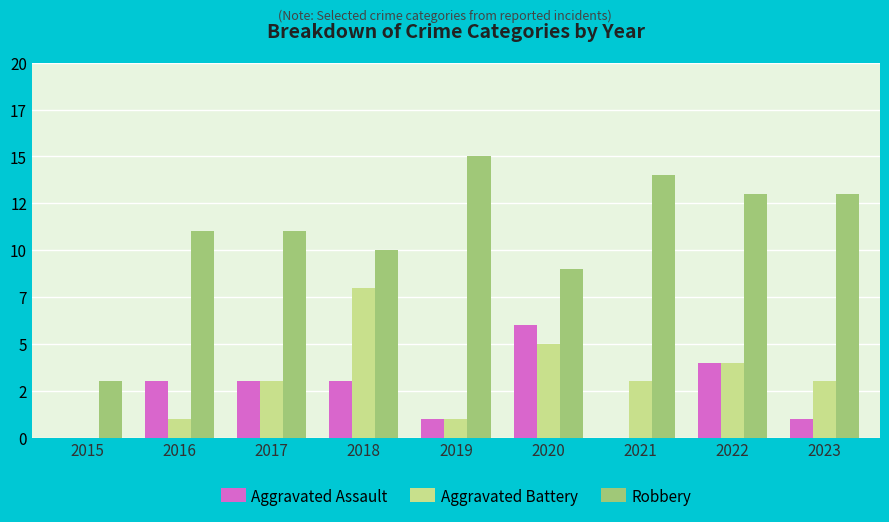

Are the bars grouped side by side (vs. stacked)?

Yes